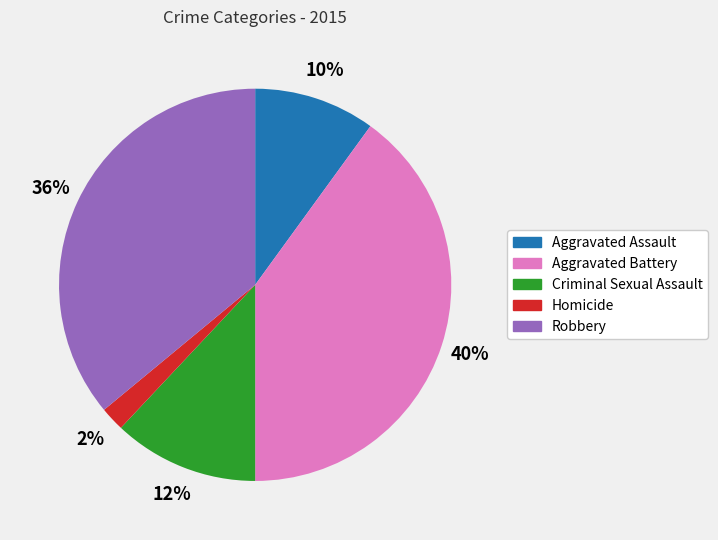

Is Robbery the majority of the pie?

No